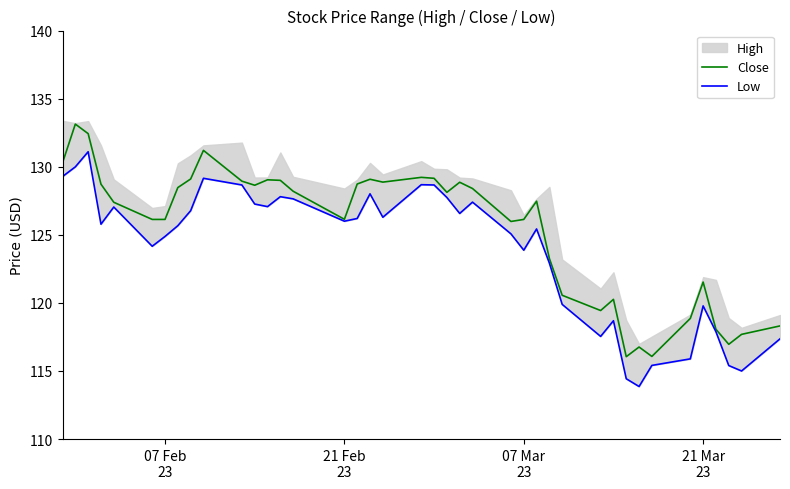

What is the maximum value for Close?

133.1